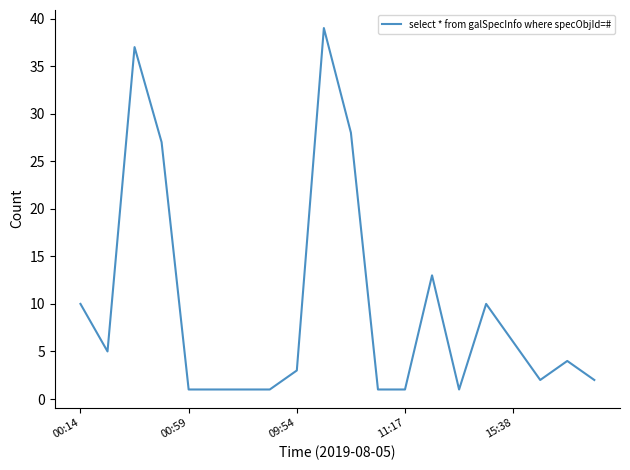

What is the greatest value displayed?

39